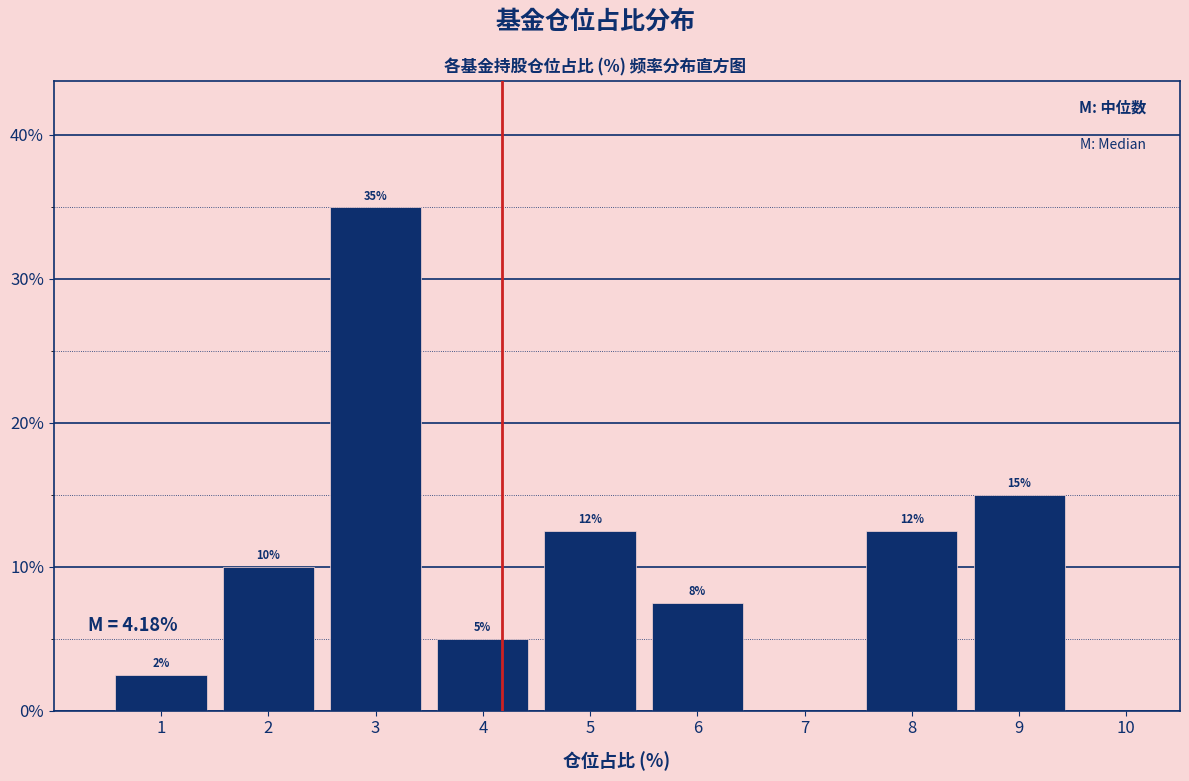

Which range on the x-axis has the tallest bar?

2.5 to 3.5